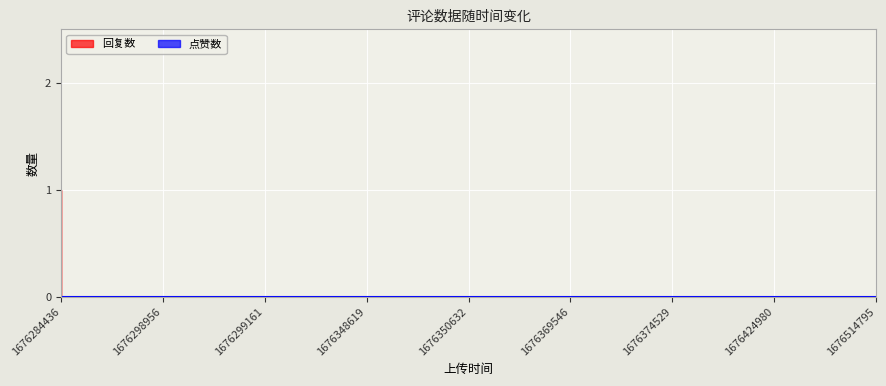

Is it true that 回复数 equals 0 at 1676369546?

True